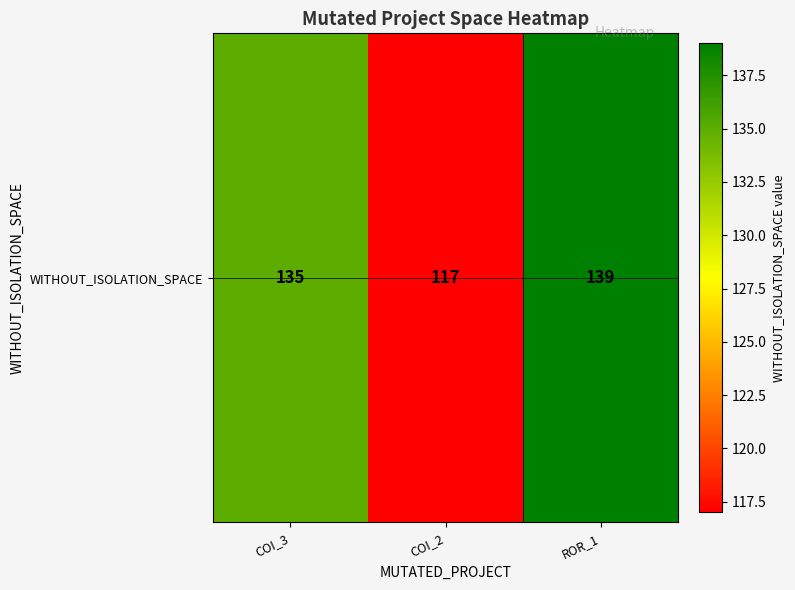

Is it true that the value at ROR_1 is 139?

True